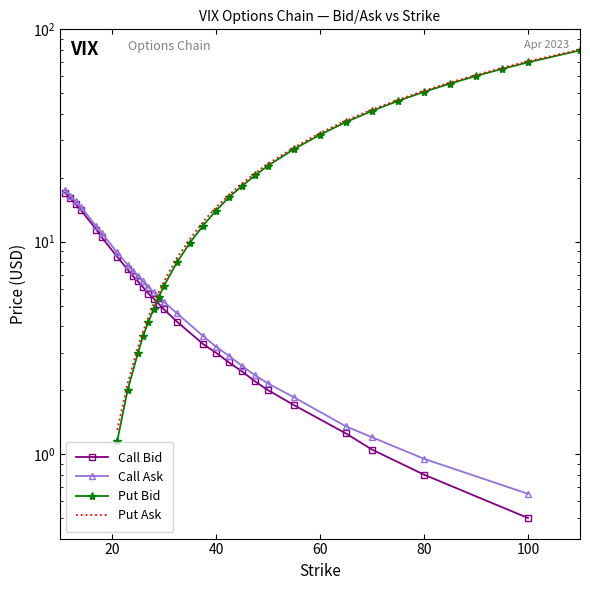

Does the chart have visible grid lines?

No